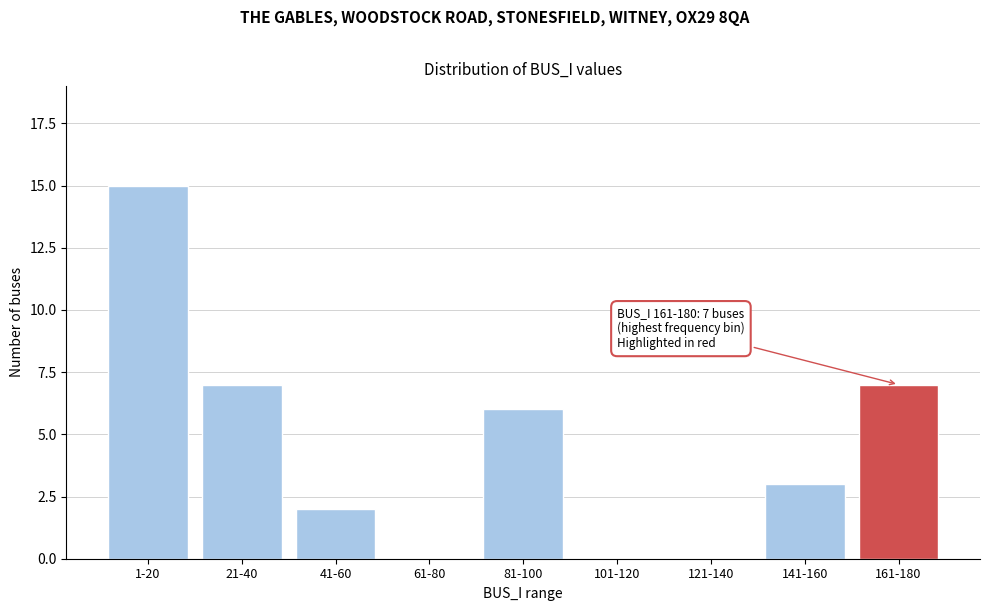

Reading left to right, what are all the values shown in this chart?

1-20=15	21-40=7	41-60=2	61-80=0	81-100=6	101-120=0	121-140=0	141-160=3	161-180=7